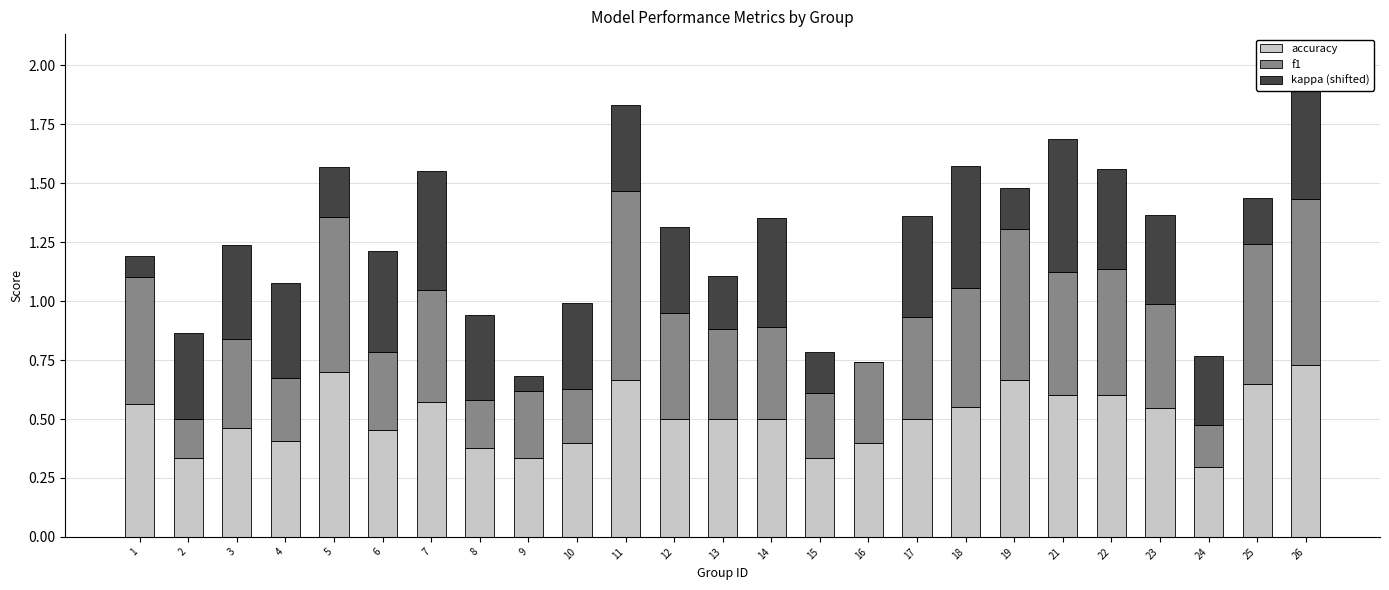

What is the sum of the accuracy values at 22 and 10?

1.0